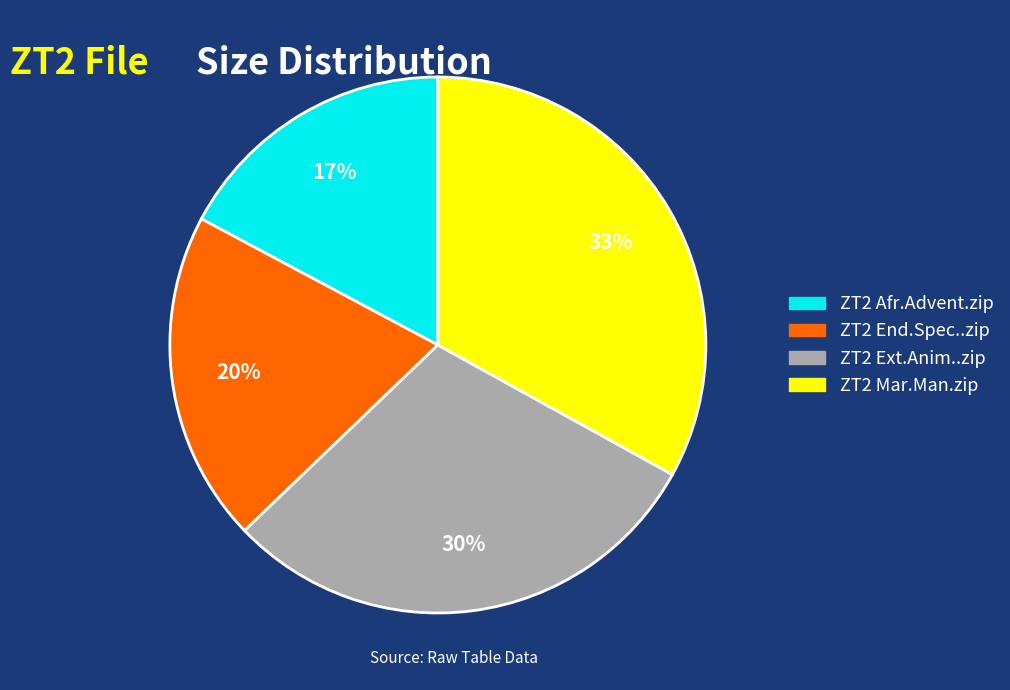

Which has a higher value, ZT2 Ext.Anim..zip or ZT2 End.Spec..zip?

ZT2 Ext.Anim..zip